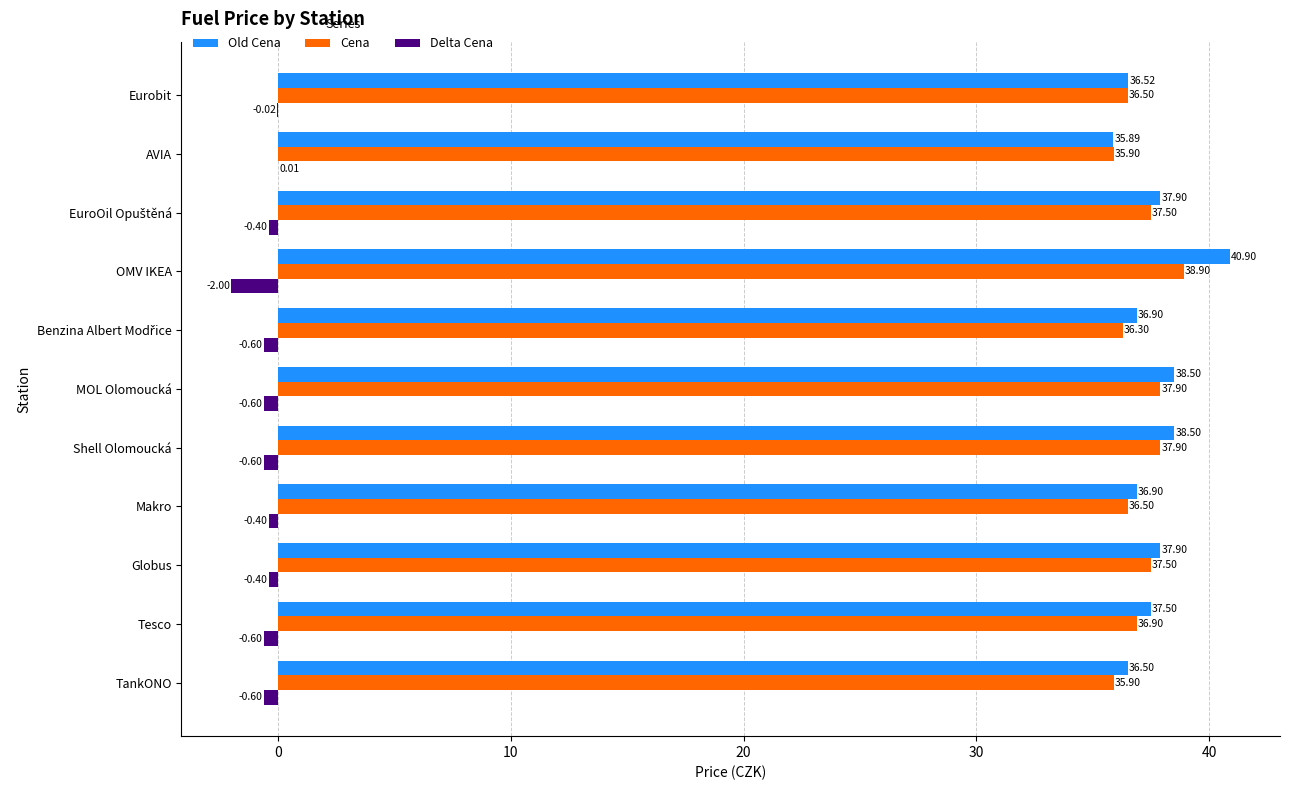

At which label is Delta Cena closest to 0?

AVIA